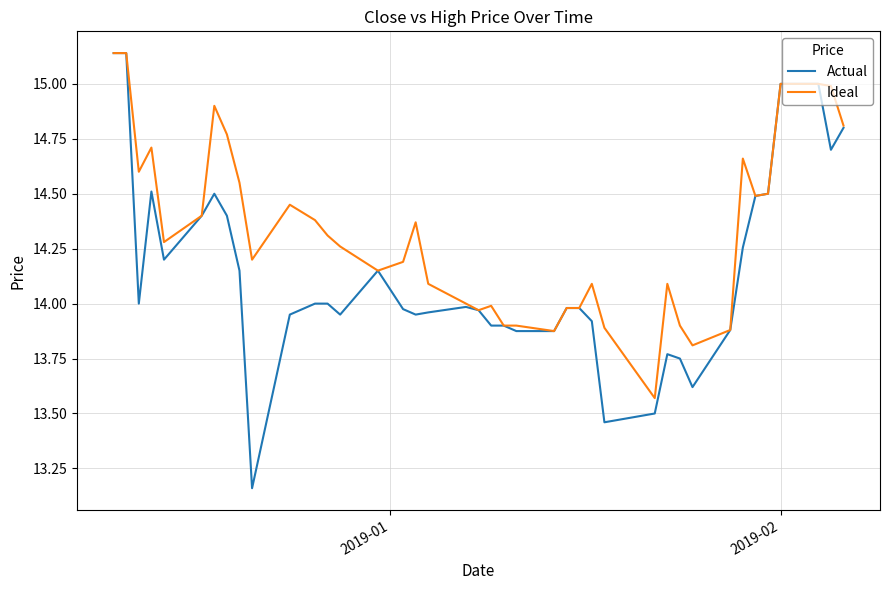

Rank the series by their average value, from lowest to highest.

Actual, Ideal